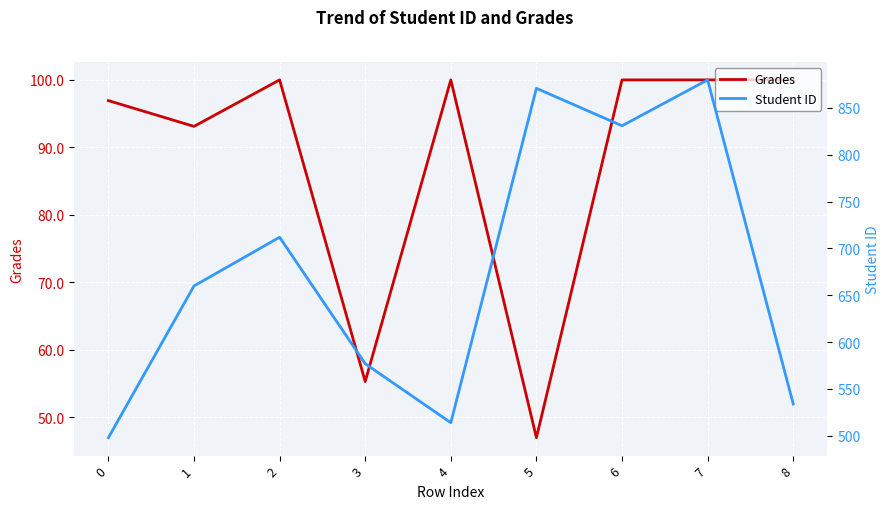

What is the spread (max minus min) of values at 6?

731.0